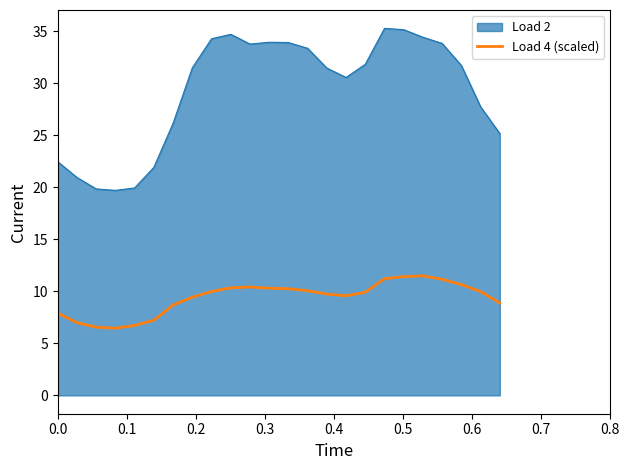

List the series in order of their overall mean, lowest first.

Load 4 (scaled), Load 2